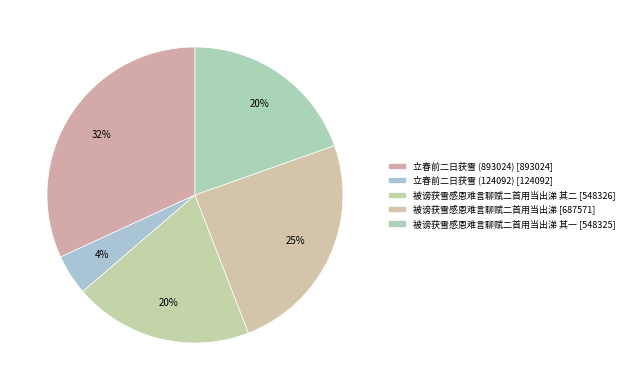

How many segments does this pie chart have?

5